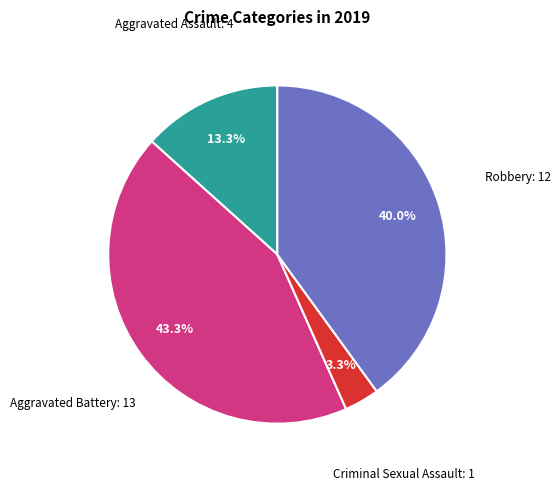

Does Aggravated Battery represent more than half of the total?

No